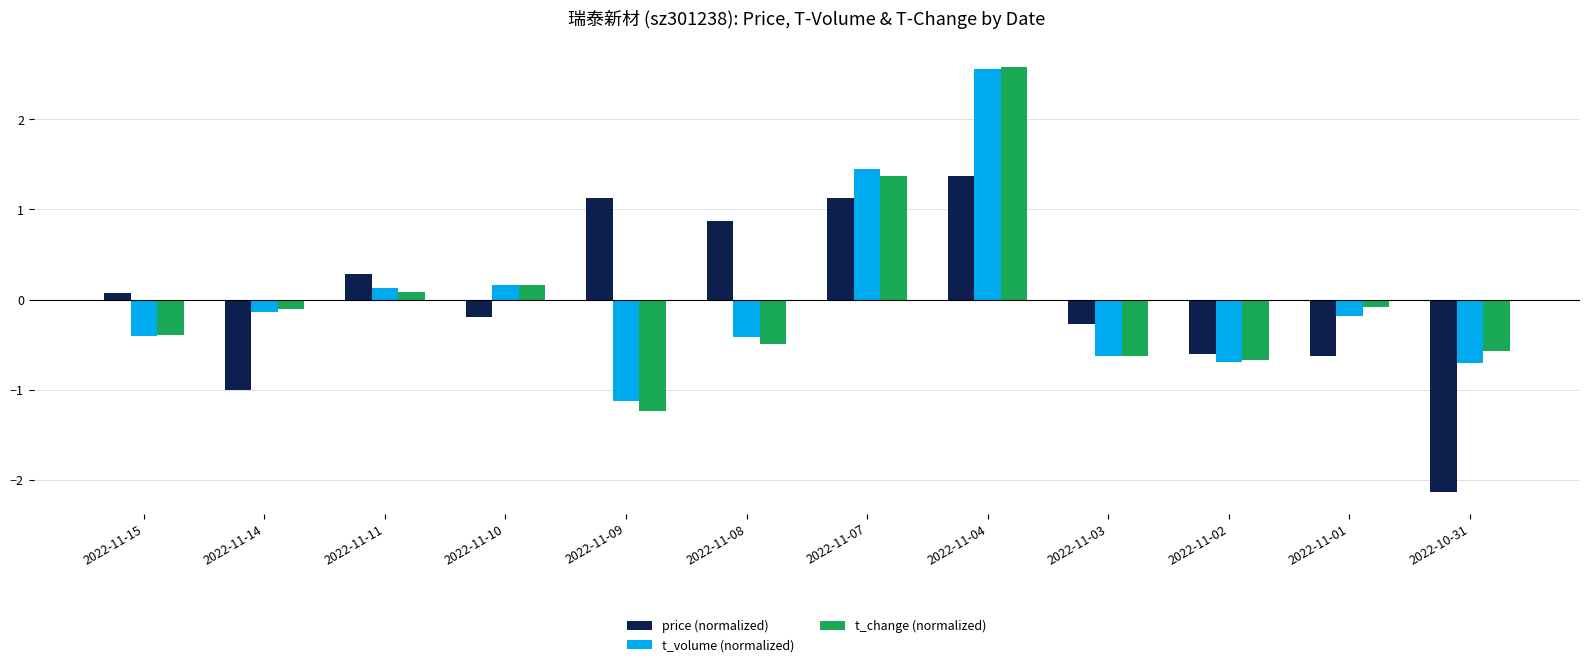

What are all the series names shown in the legend?

price (normalized), t_volume (normalized), t_change (normalized)